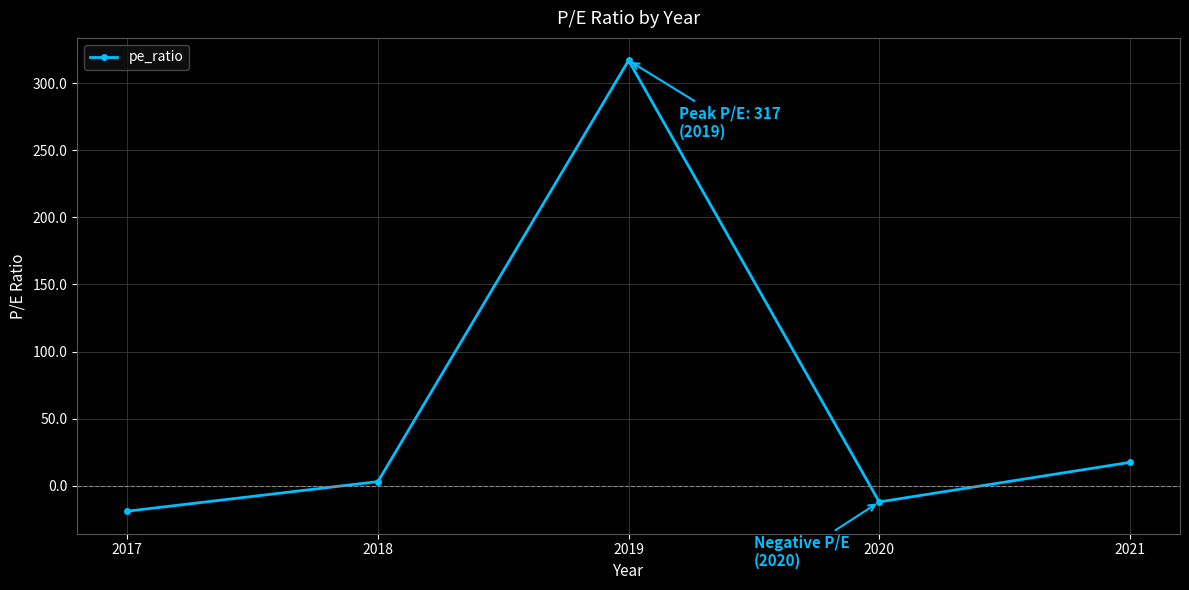

The value at 2020 is -12.1. True or false?

True